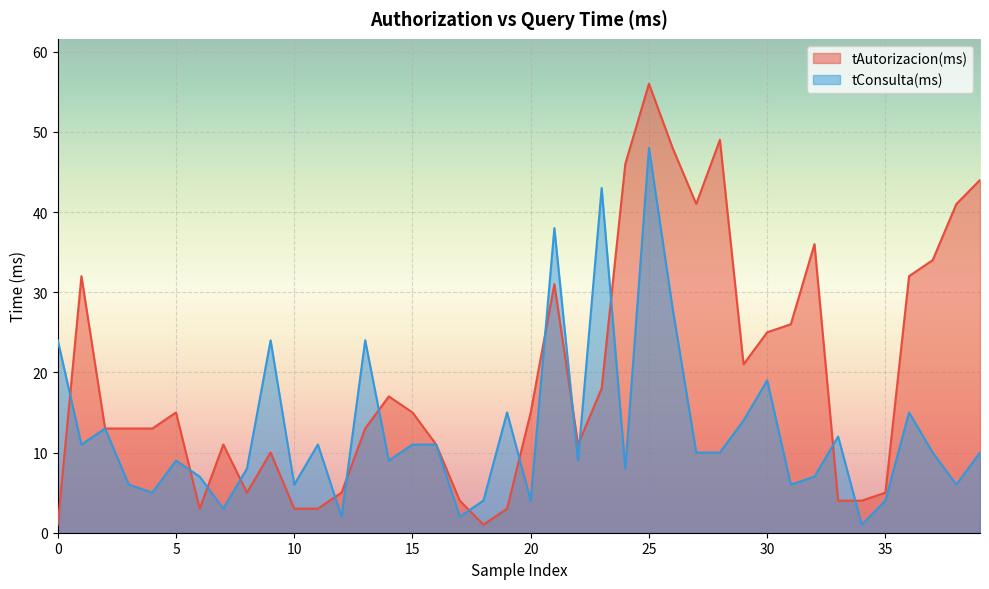

What is the label of the 10th point from the left?

9